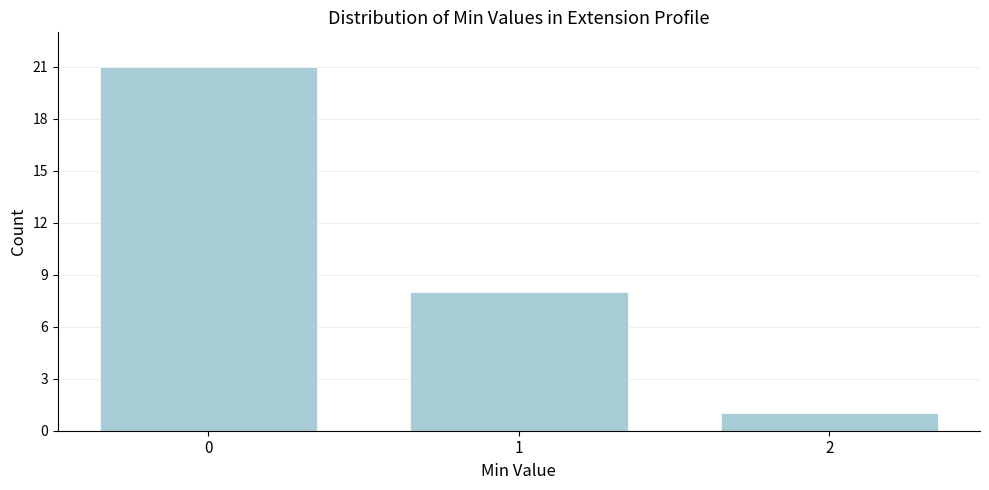

Reading left to right, extract all data points from this chart.

0=21	1=8	2=1